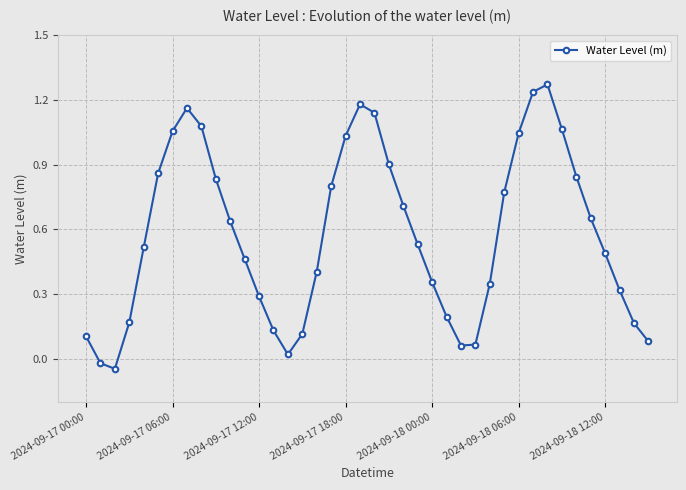

What is the sum of all values?

23.1